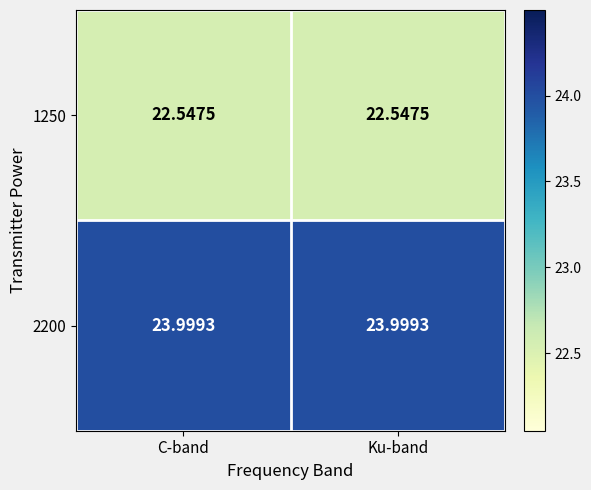

What is the difference between the highest and lowest values at Ku-band?

1.5